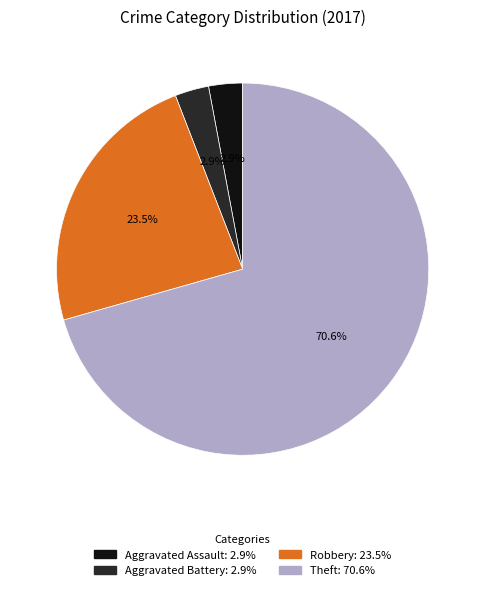

To the nearest percent, what is the difference between the Aggravated Assault and Theft slice percentages?

68%